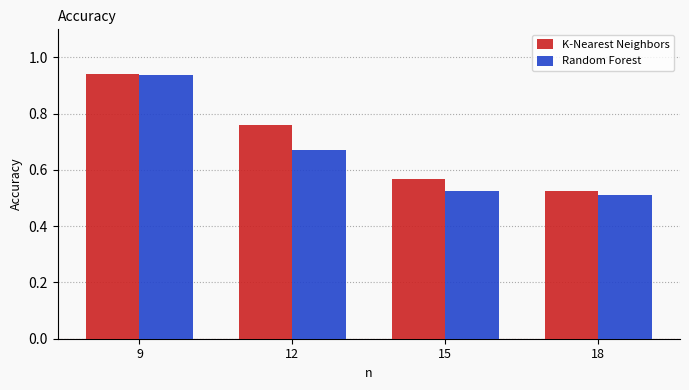

How many distinct data groups are displayed?

2